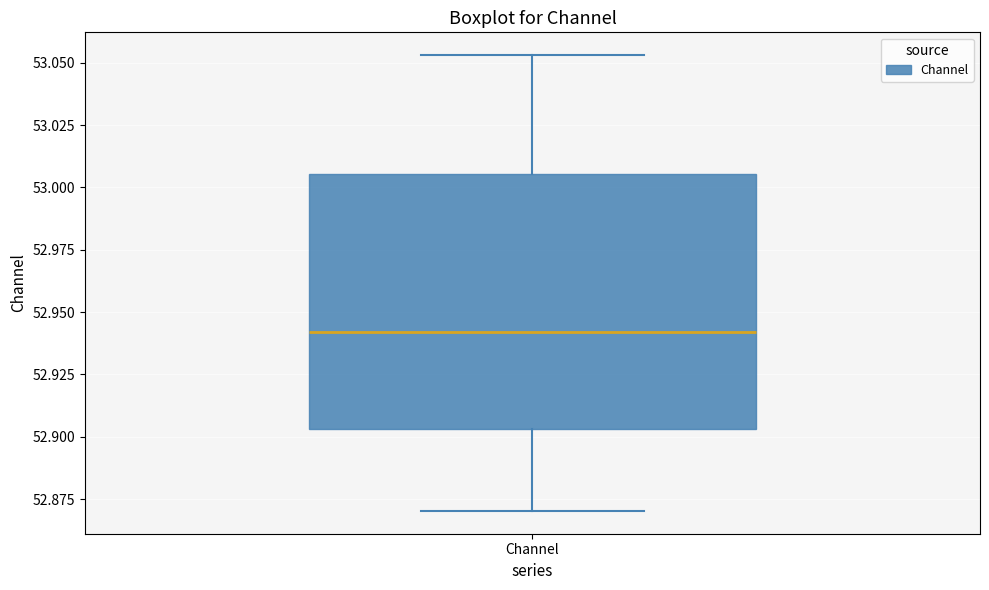

Read this box plot against the y-axis: the position of the median line, the range covered by the box, and the ends of both whiskers. The values are not printed on the chart, so give them approximately, as read against the axis.

median 52.940, box 52.905 to 53.005, whiskers 52.870 to 53.055